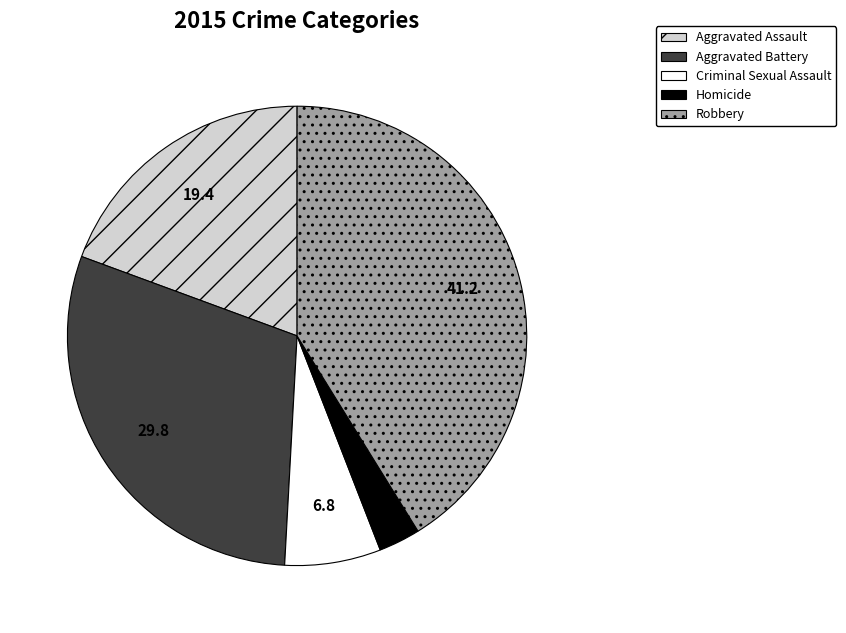

The Criminal Sexual Assault slice represents 20% of the pie. True or false?

False